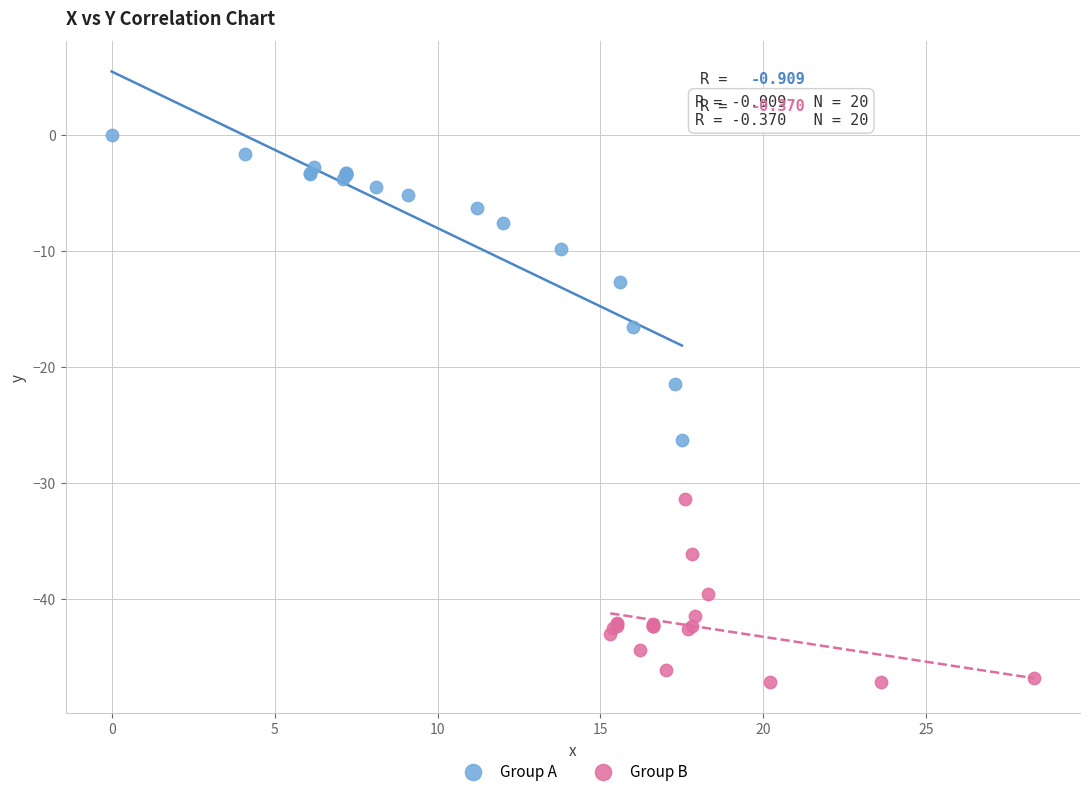

Which series reaches the minimum Y coordinate?

Group B